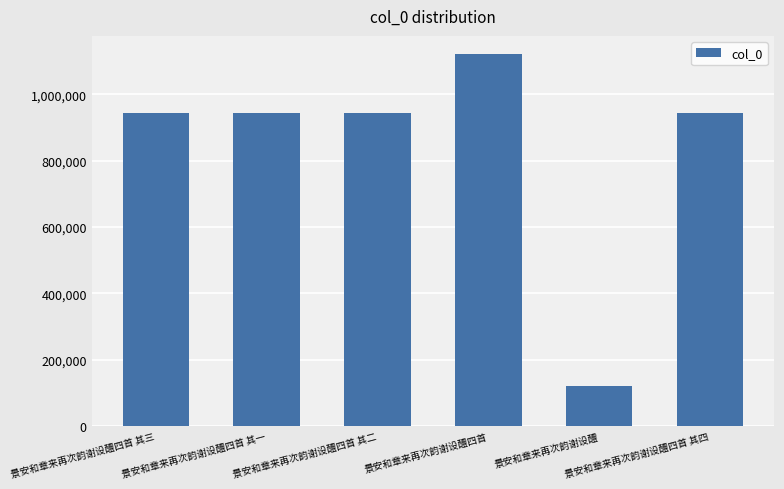

What is the maximum value shown in the chart?

1119588